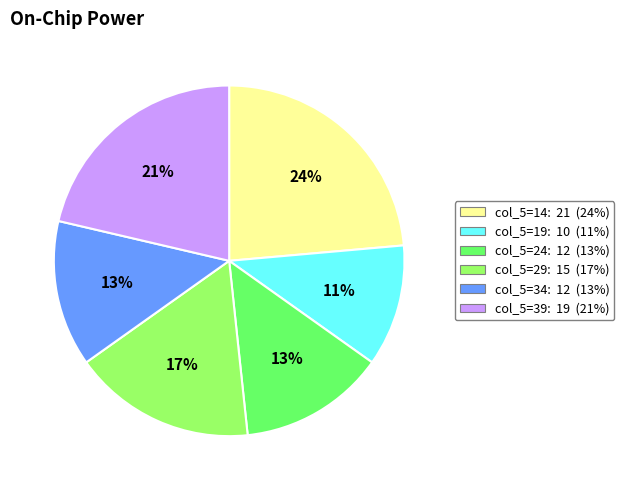

Is there any slice that represents more than half of the pie?

No